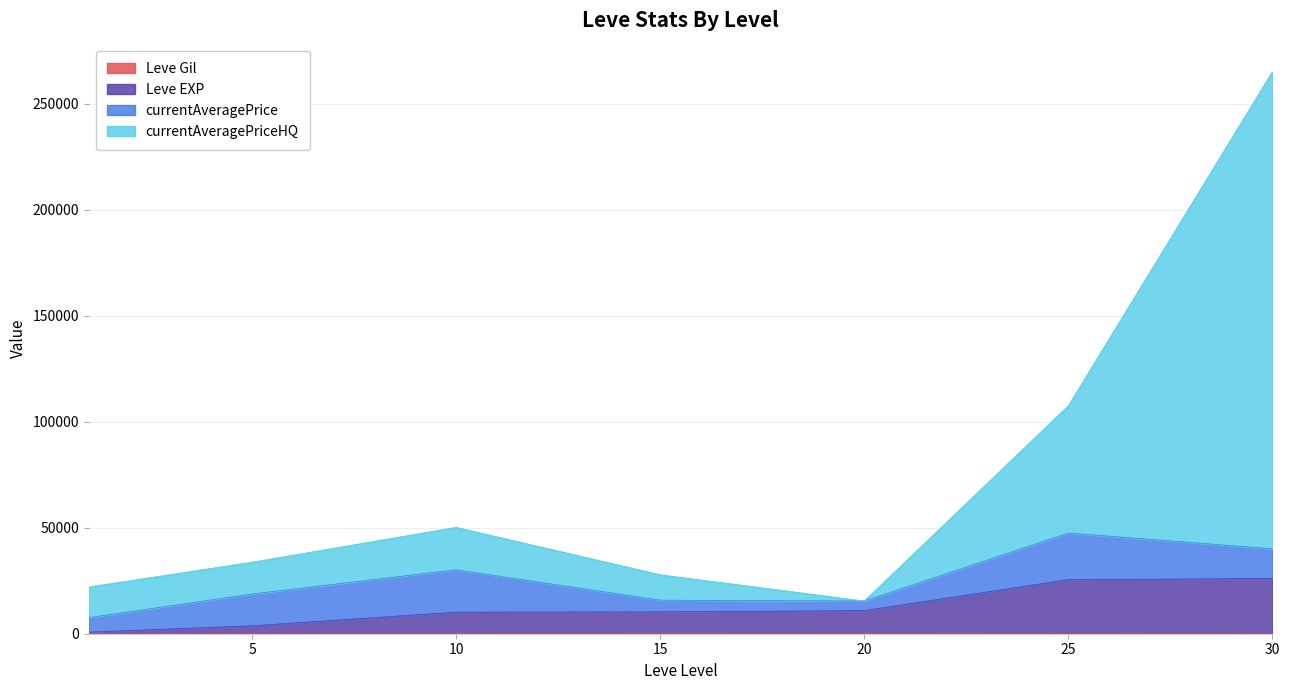

At which category is the sum across all series the highest?

30